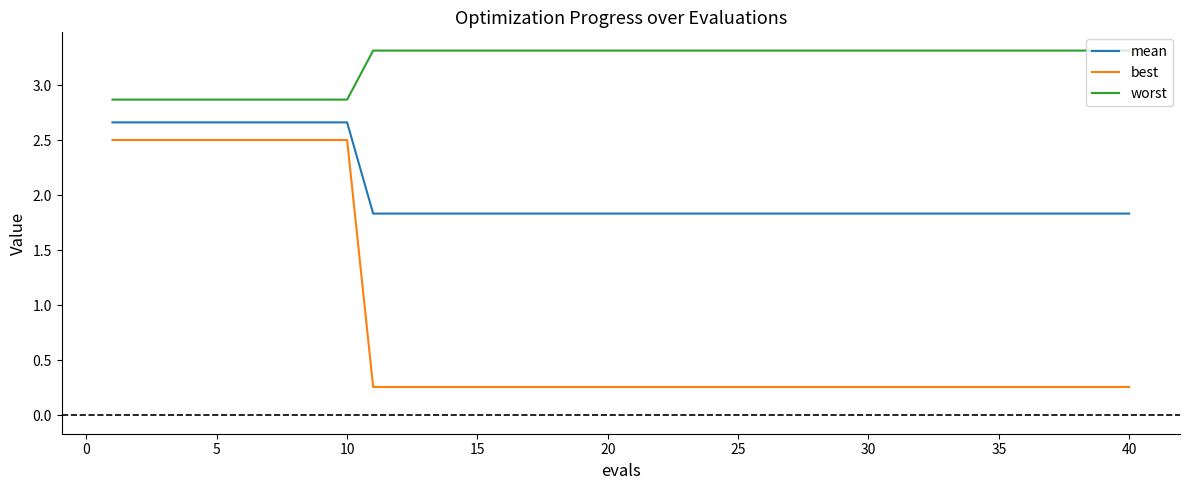

Which series has the largest total across all categories?

worst